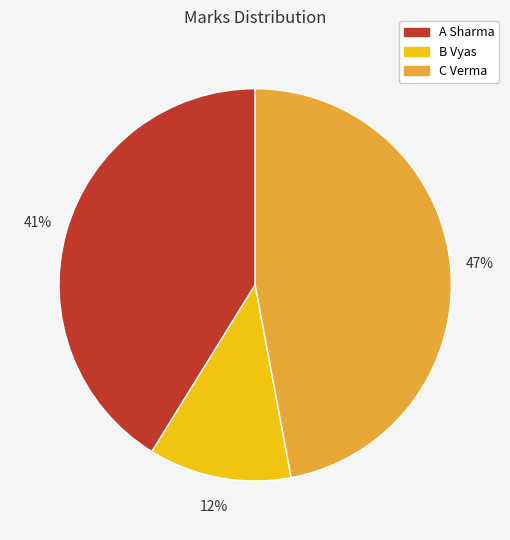

What is the smallest slice in the pie chart?

B Vyas